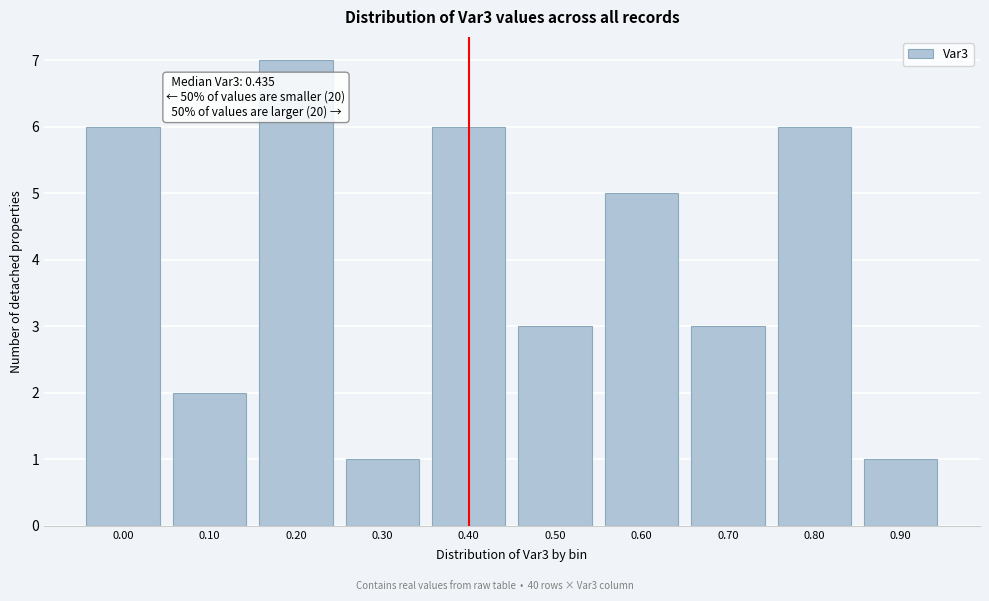

Reading left to right, extract all data points from this chart.

0.00=6	0.10=2	0.20=7	0.30=1	0.40=6	0.50=3	0.60=5	0.70=3	0.80=6	0.90=1